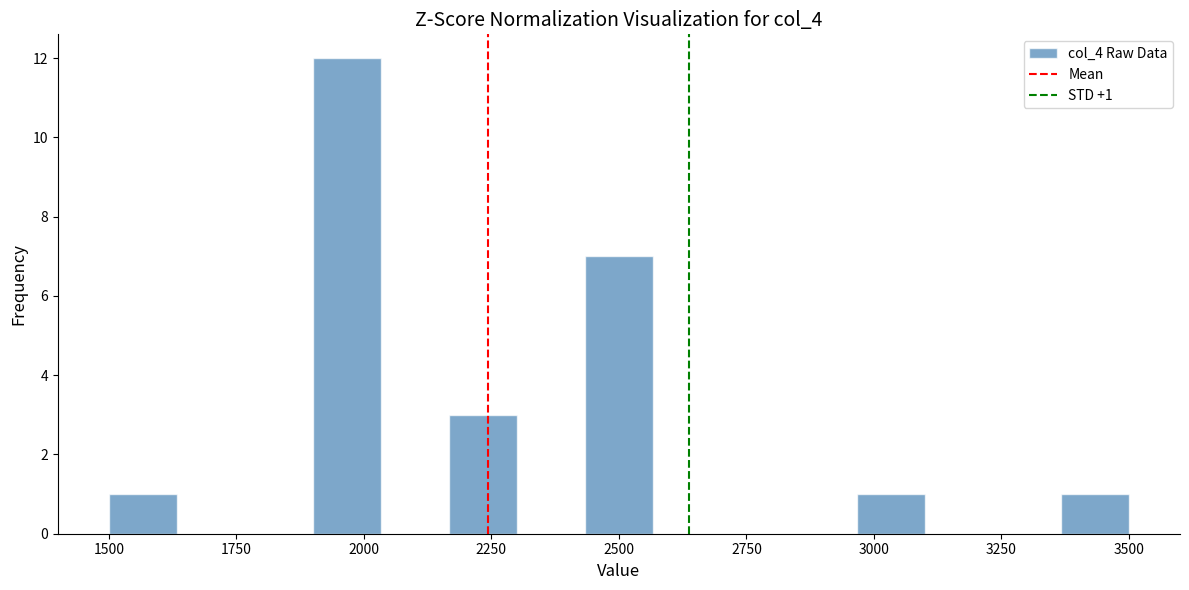

Read against the x-axis, roughly where is the centre of the tallest bar?

1950